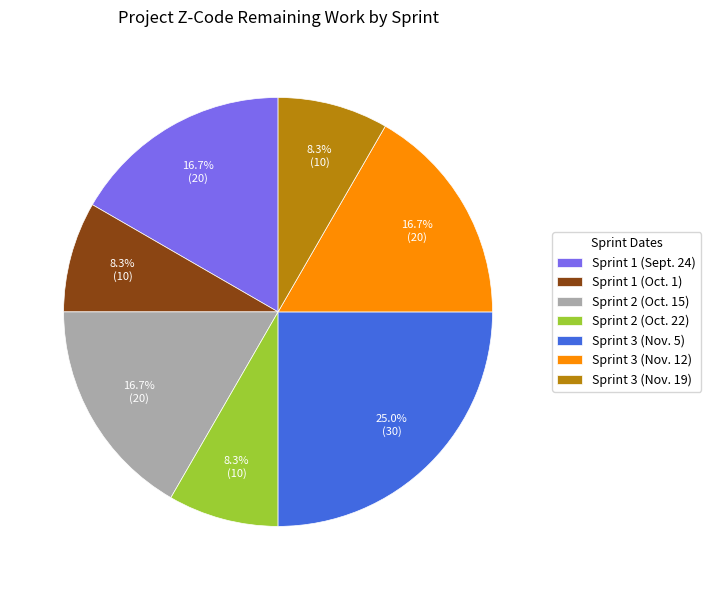

The Sprint 3 (Nov. 19) slice represents 3% of the pie. True or false?

False